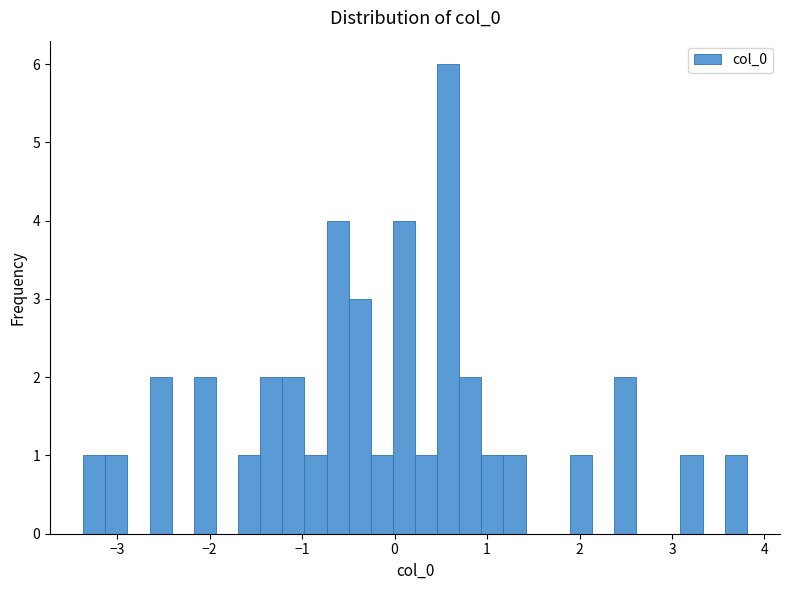

Around what value on the x-axis is the tallest bar? Give the approximate position of its centre, as read against the axis.

0.6